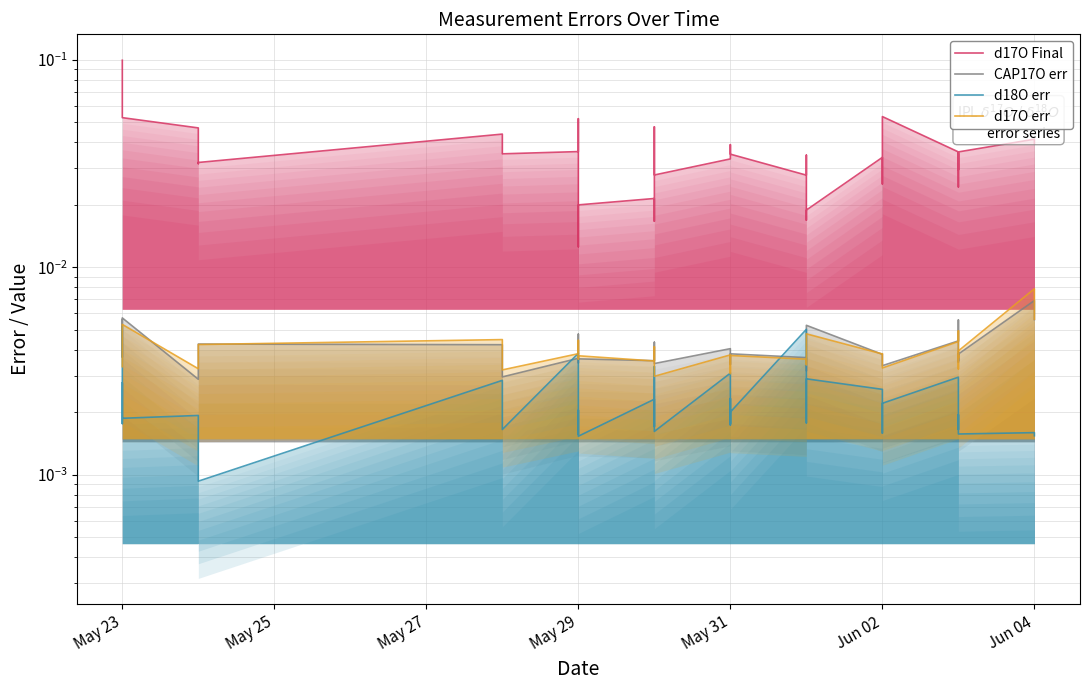

At how many categories does at least one series exceed 0?

39